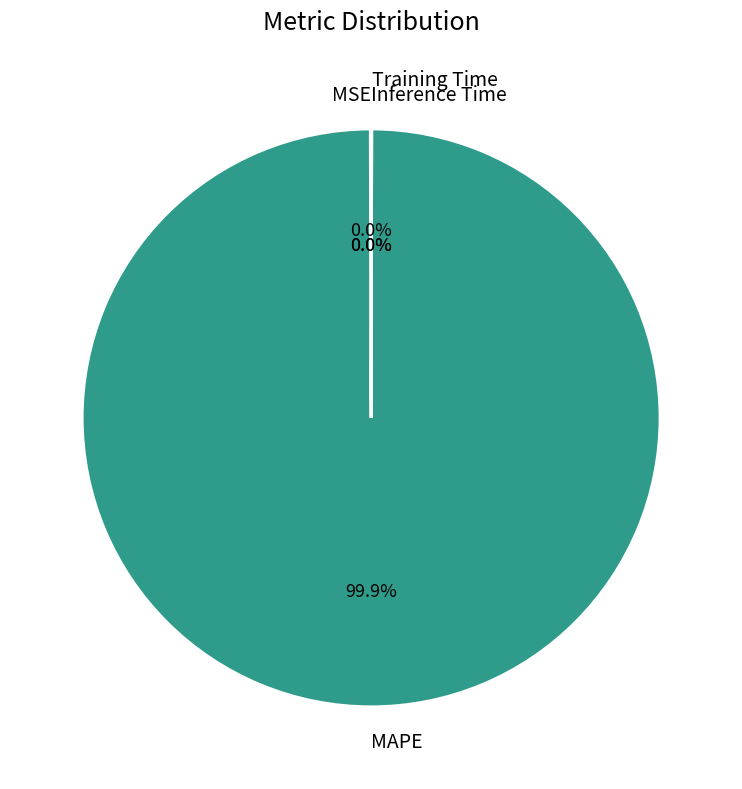

Which slice is the largest?

MAPE